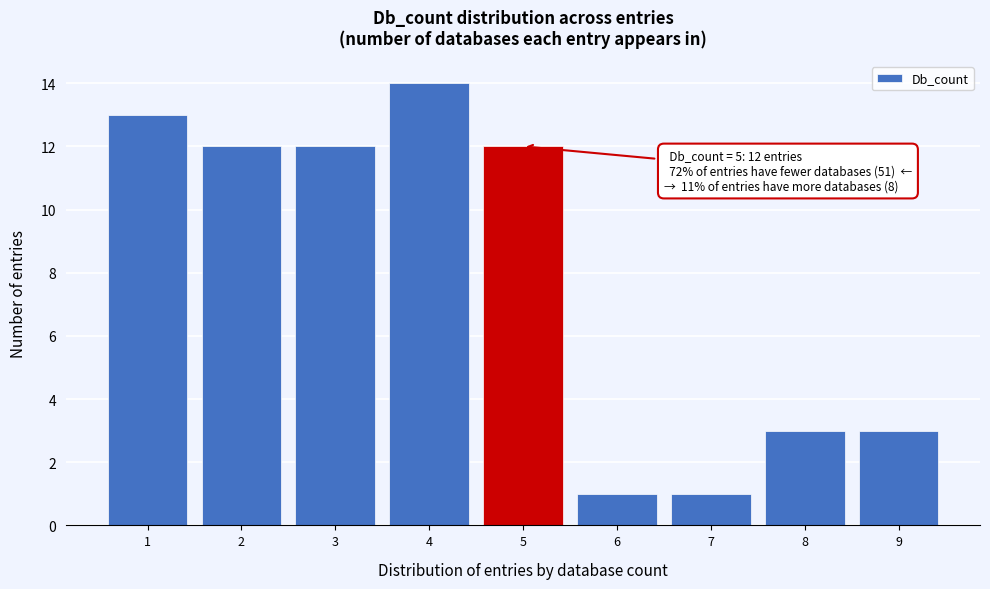

Over which range of the x-axis is the bar tallest?

3.5 to 4.5